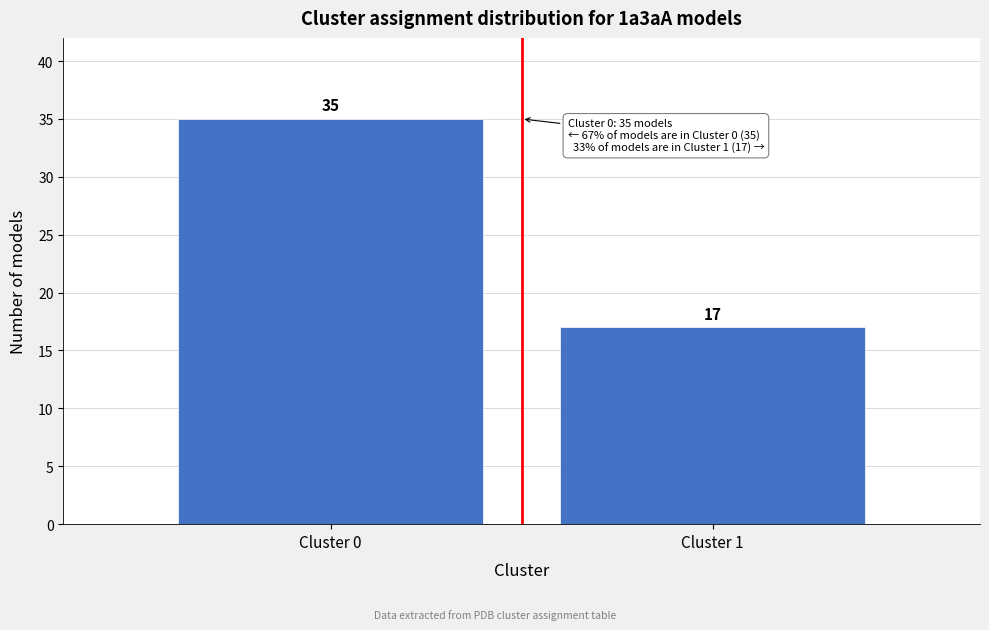

Reading left to right, transcribe all the data shown in this chart.

35	17